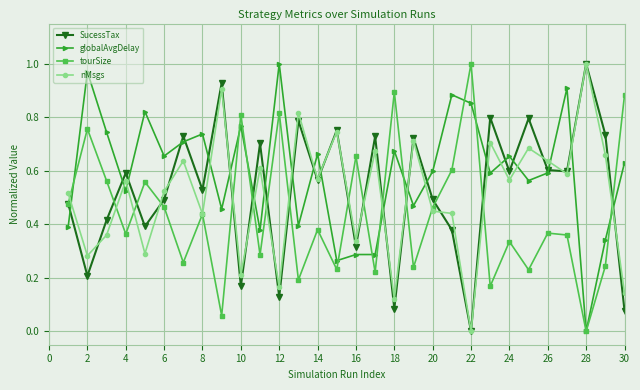

True or false: SucessTax and nMsgs intersect in this chart.

True